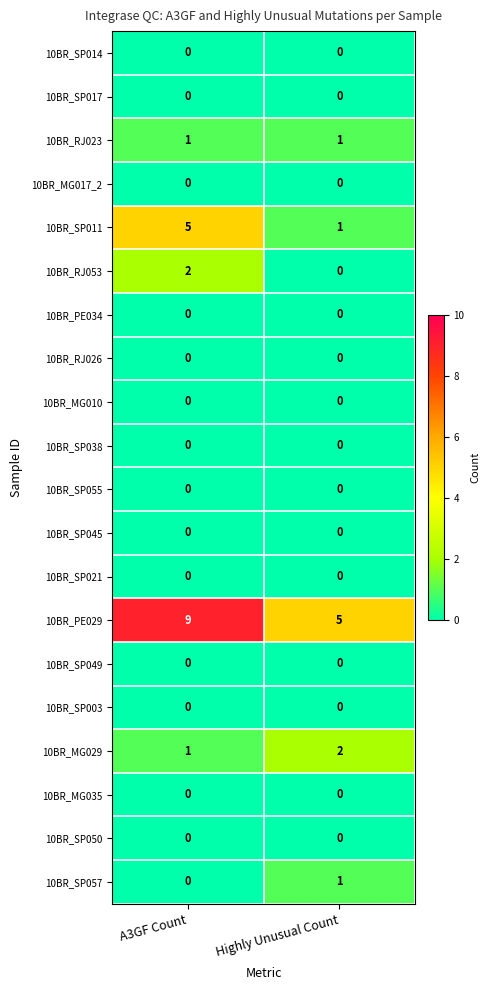

Which series has the largest total across all categories?

10BR_PE029